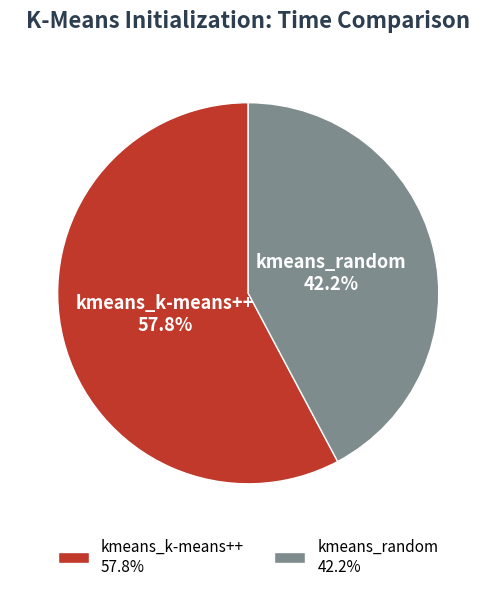

Does kmeans_k-means++ represent more than half of the total?

Yes